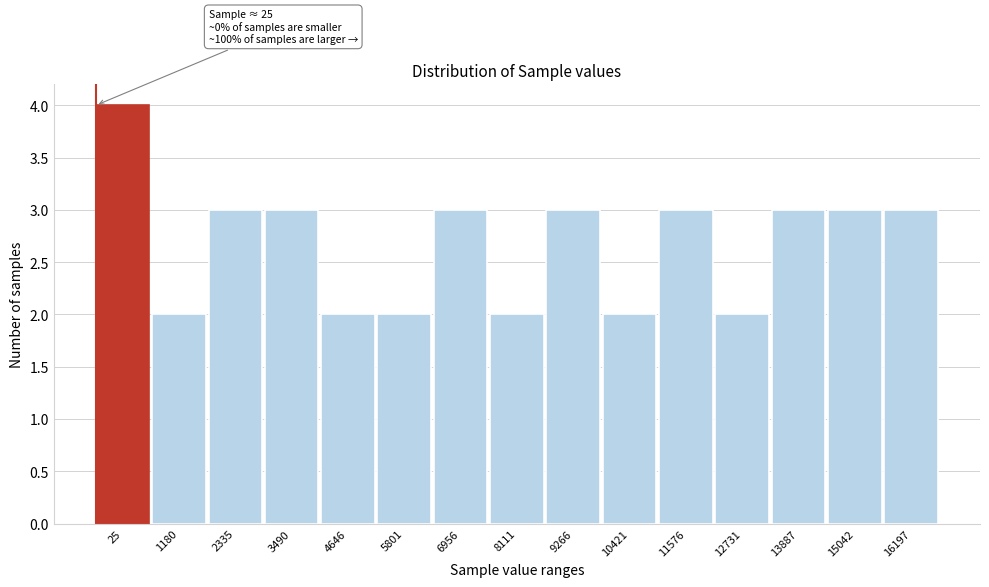

Reading left to right, transcribe all the data shown in this chart.

4	2	3	3	2	2	3	2	3	2	3	2	3	3	3